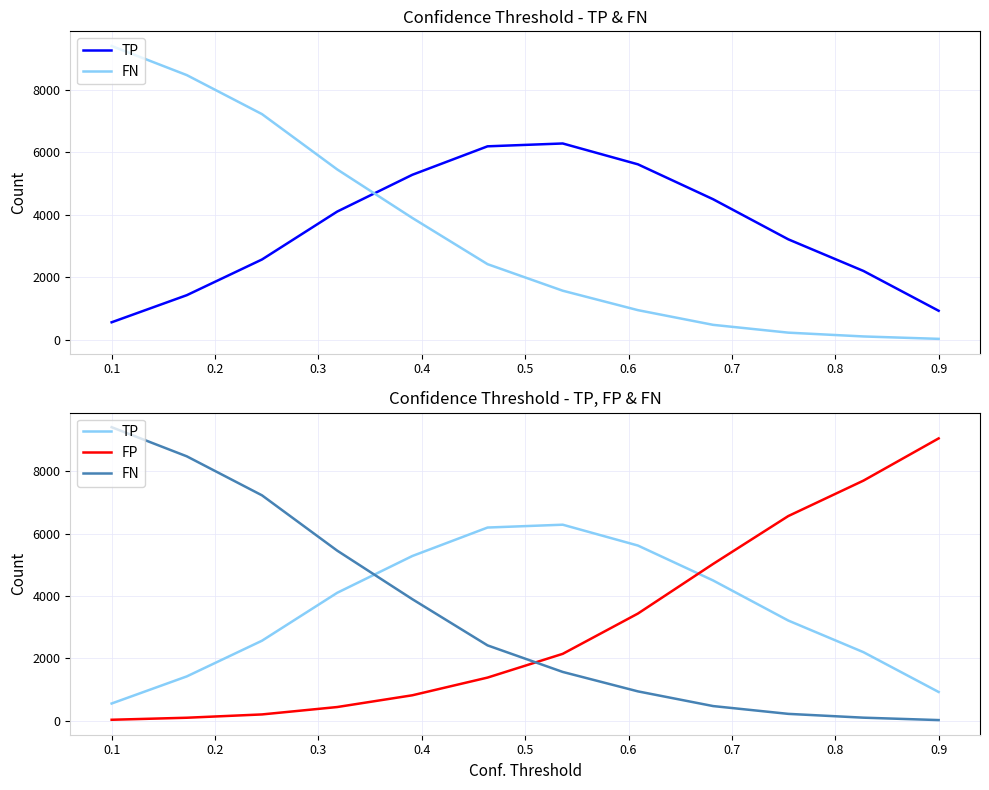

Rank the series at 0.5 from lowest to highest value.

FP, FN, TP